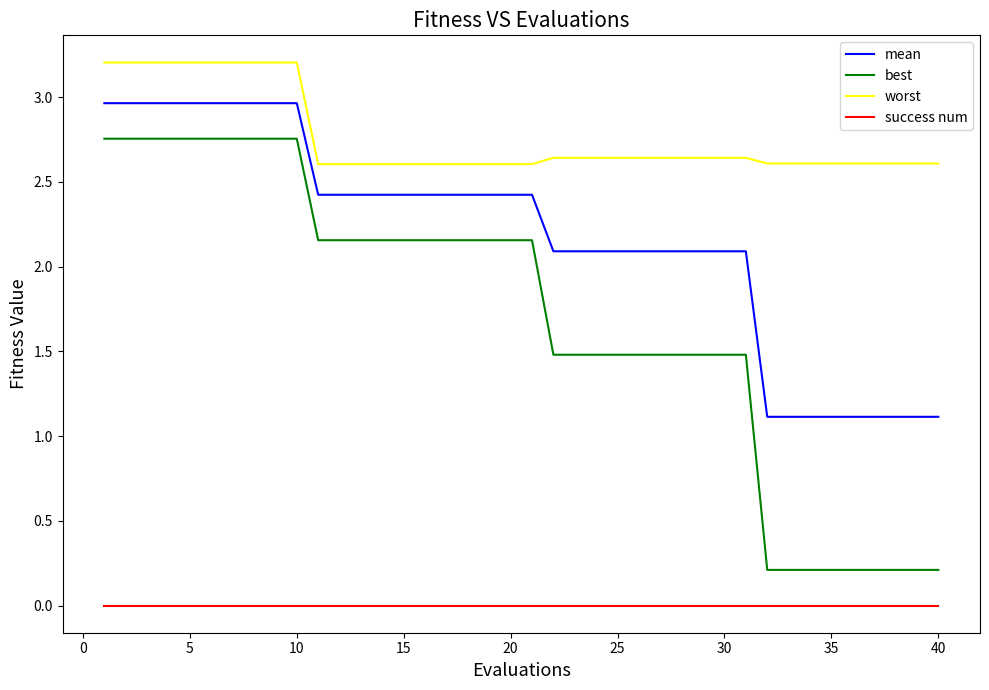

What is the difference between the maximum and minimum values in the best series?

2.5